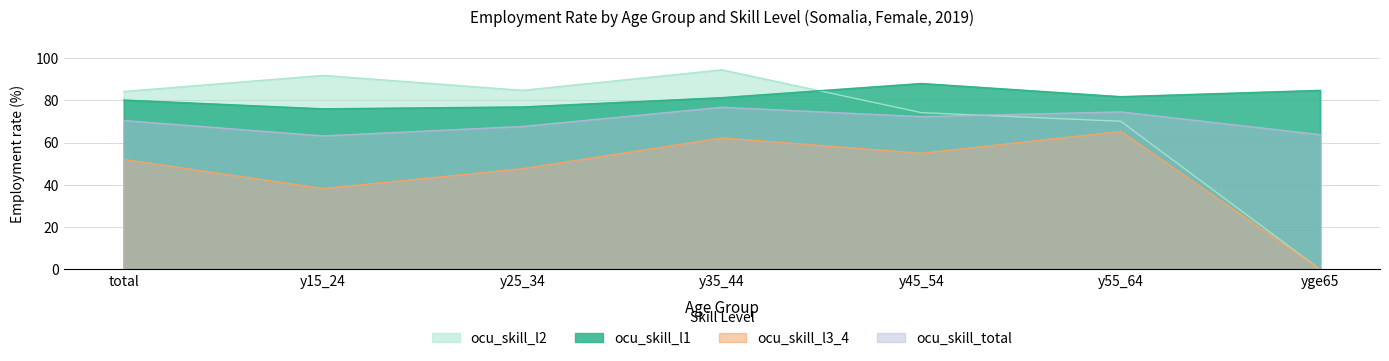

What is the label of the 2nd point from the right?

y55_64